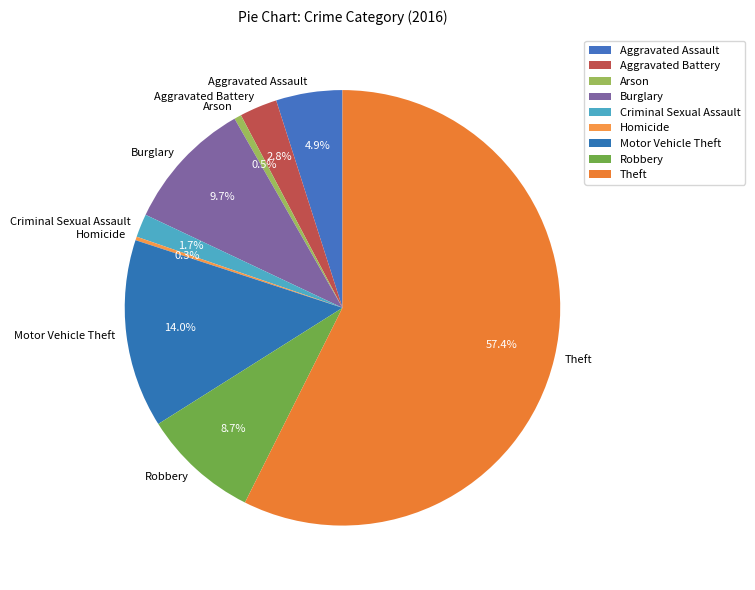

To the nearest percent, what percentage of the pie is Aggravated Assault?

5%